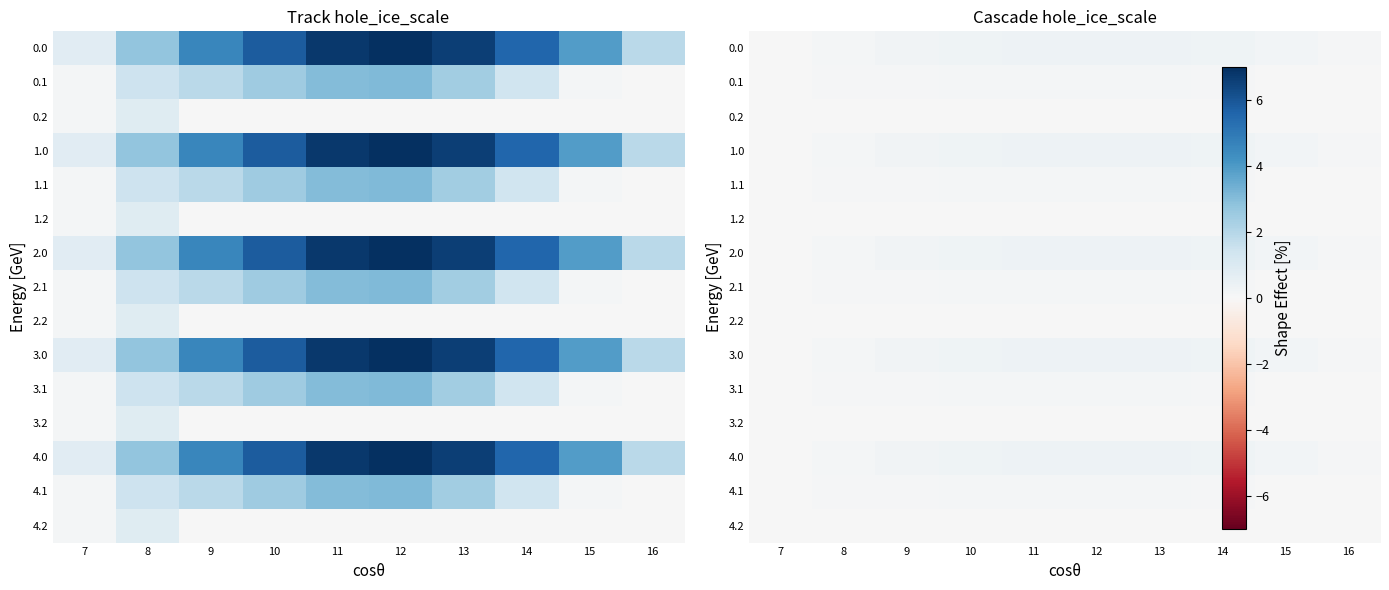

How many data points in 3.1 are above 0?

9